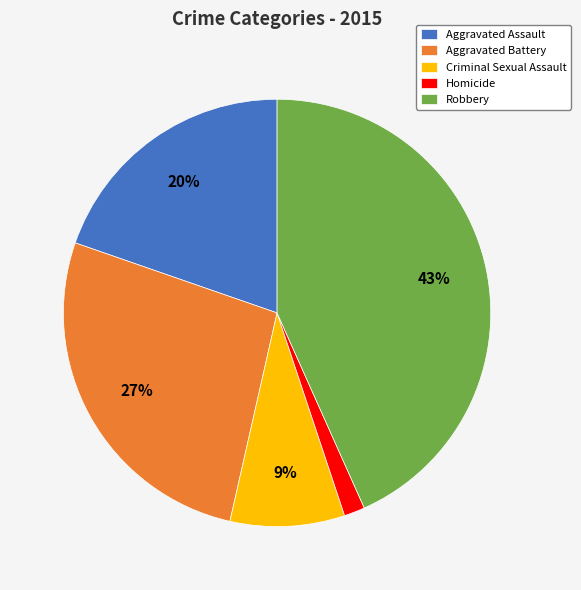

Does Aggravated Assault account for over 50% of the chart?

No